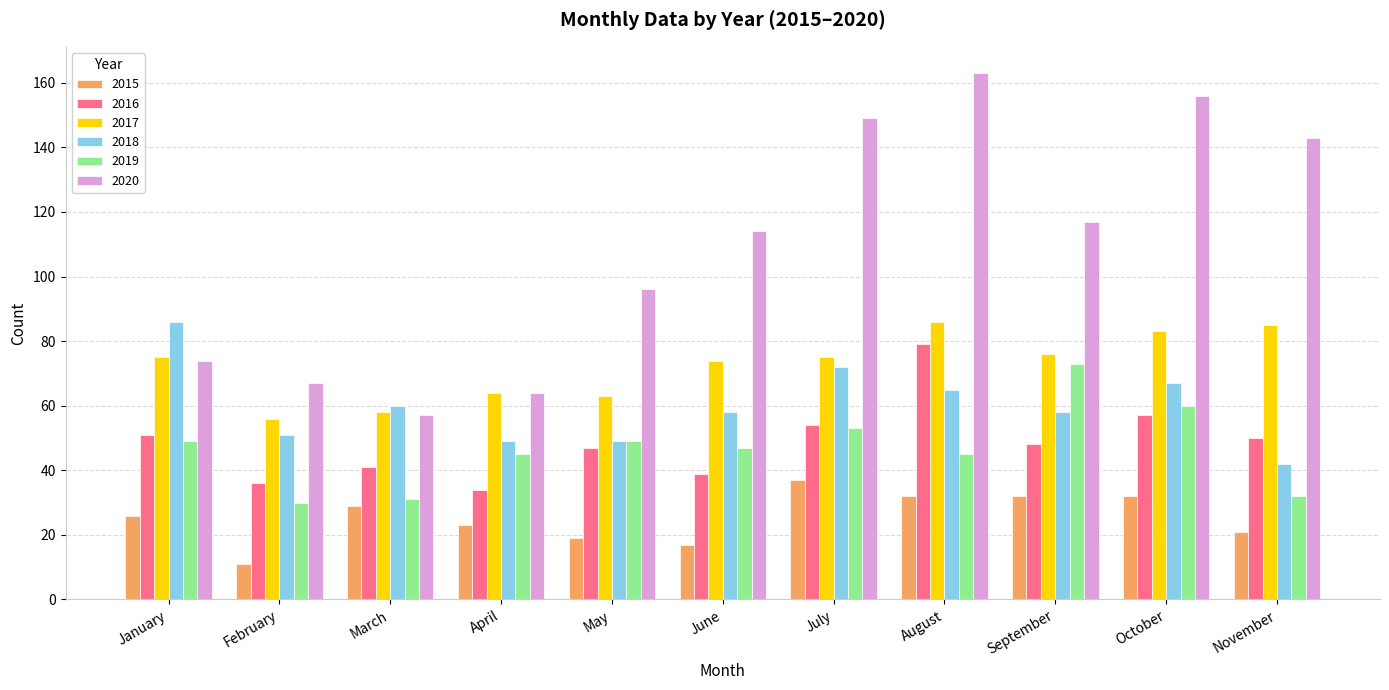

Does the chart contain stacked bars?

No